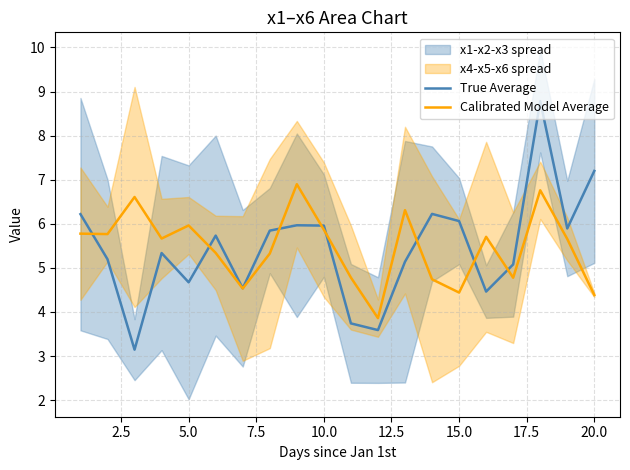

What is the highest value of the Calibrated Model Average series?

6.9